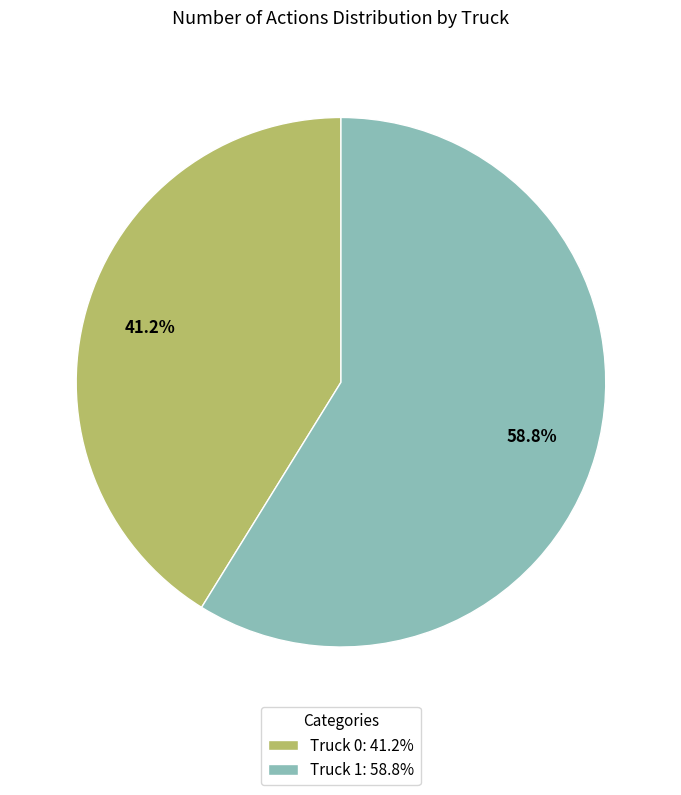

How many slices are in this pie chart?

2